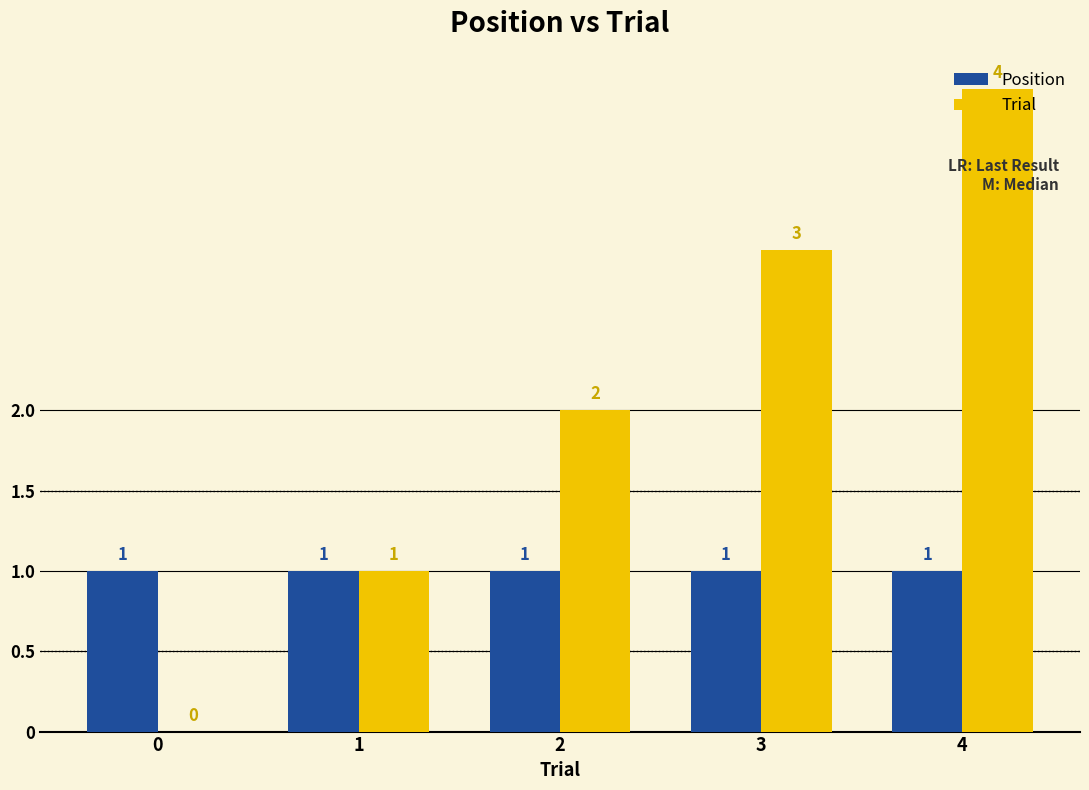

Are the bars grouped side by side (vs. stacked)?

Yes